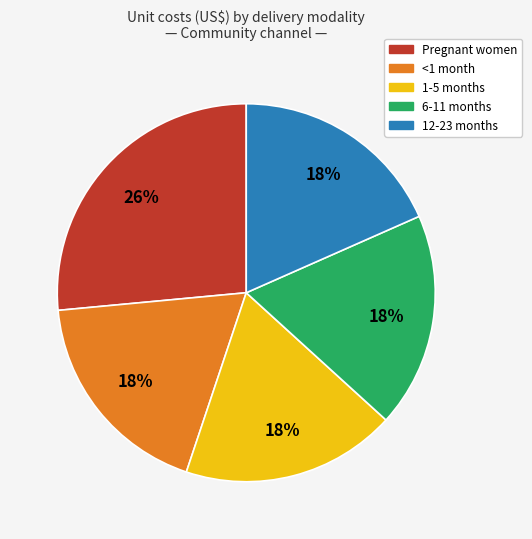

Do 6-11 months and 1-5 months together represent more than half of the pie?

No